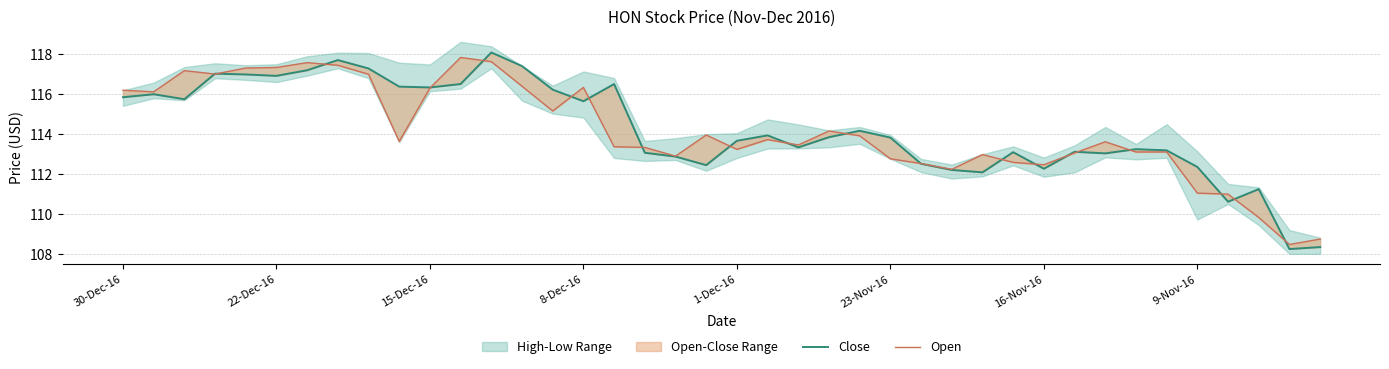

How many intersections are there between Close and Open?

20